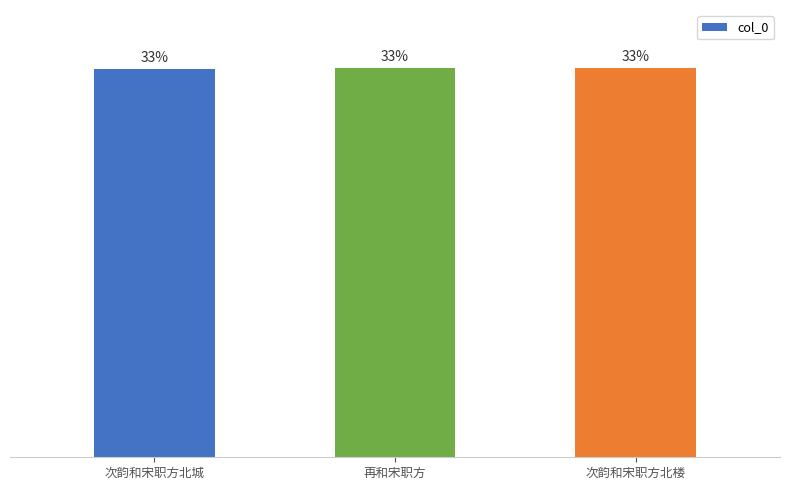

What is the sum of the values at 次韵和宋职方北城 and 次韵和宋职方北楼?

2085822